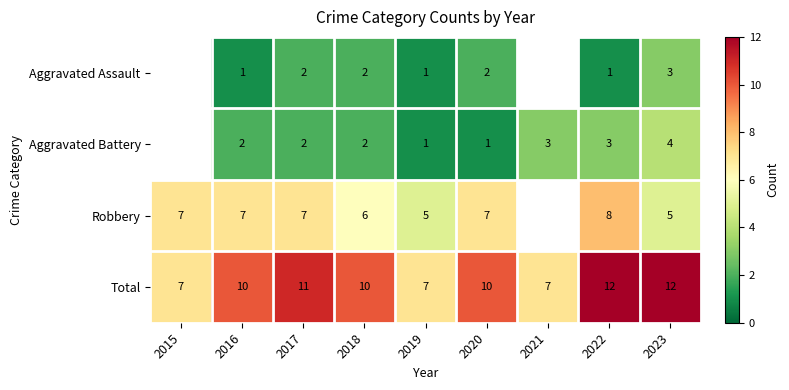

How many values in Aggravated Assault are above zero?

7